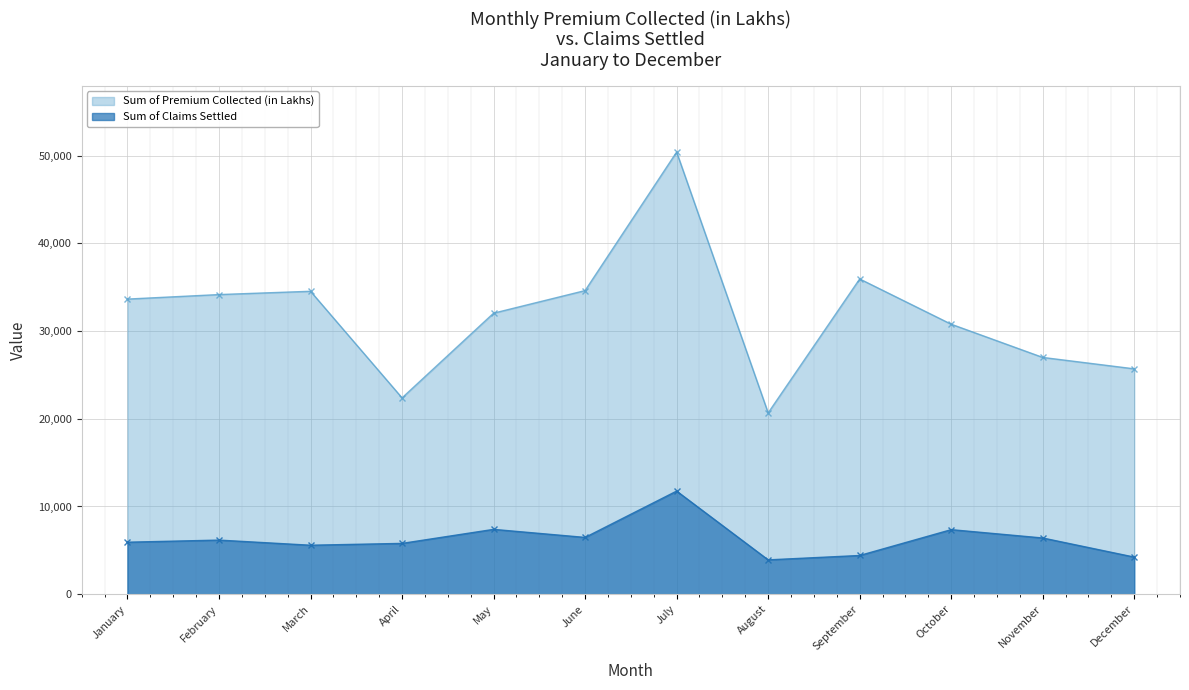

True or false: Sum of Premium Collected (in Lakhs) has more than 2 interior local peaks.

True